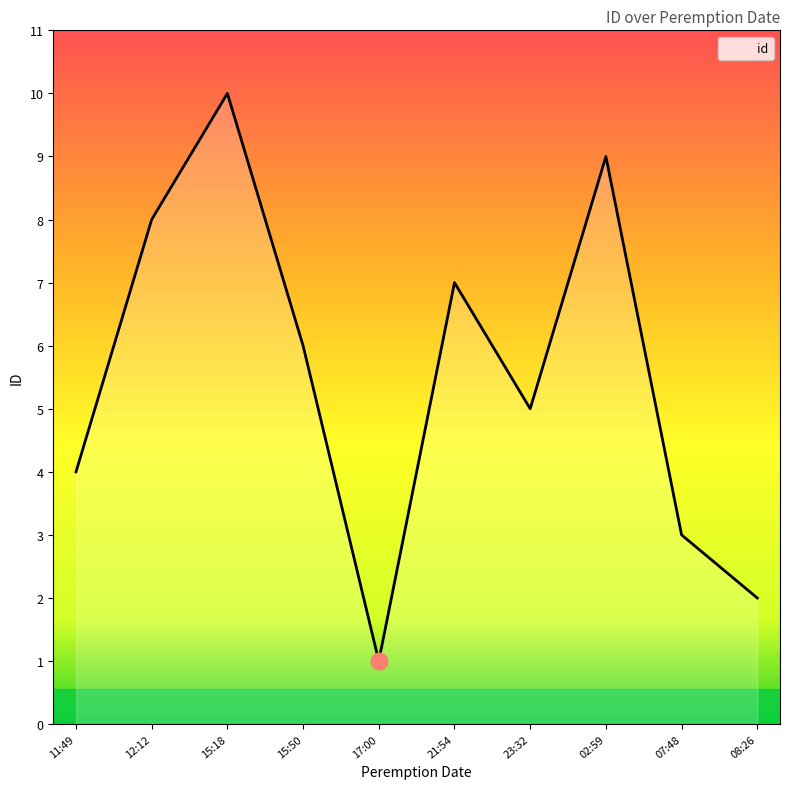

What is the change in value from 12:12 to 17:00?

-7